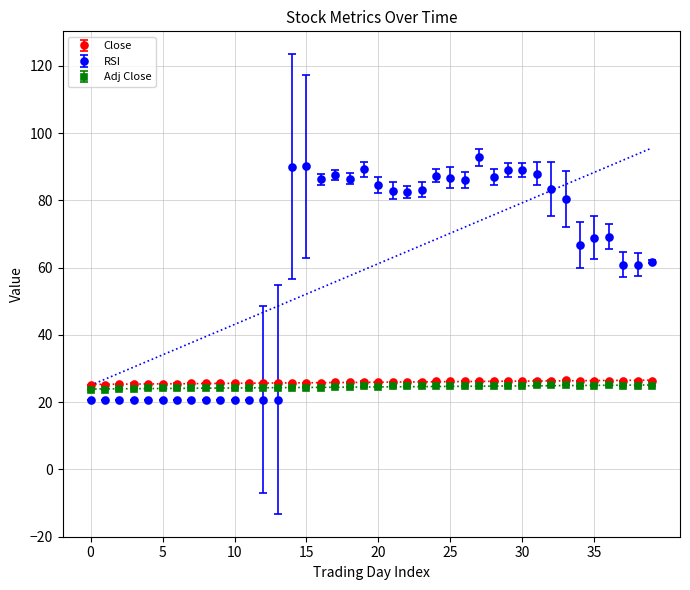

The value of Adj Close at 0 is 11.4. True or false?

False